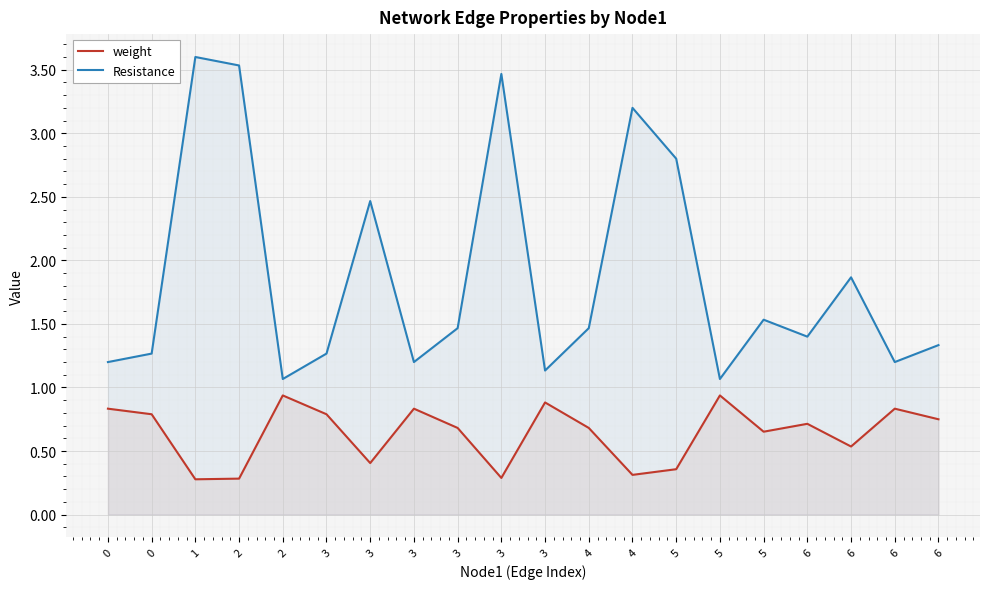

In weight, how many points are lower than both neighbors (excluding endpoints)?

6